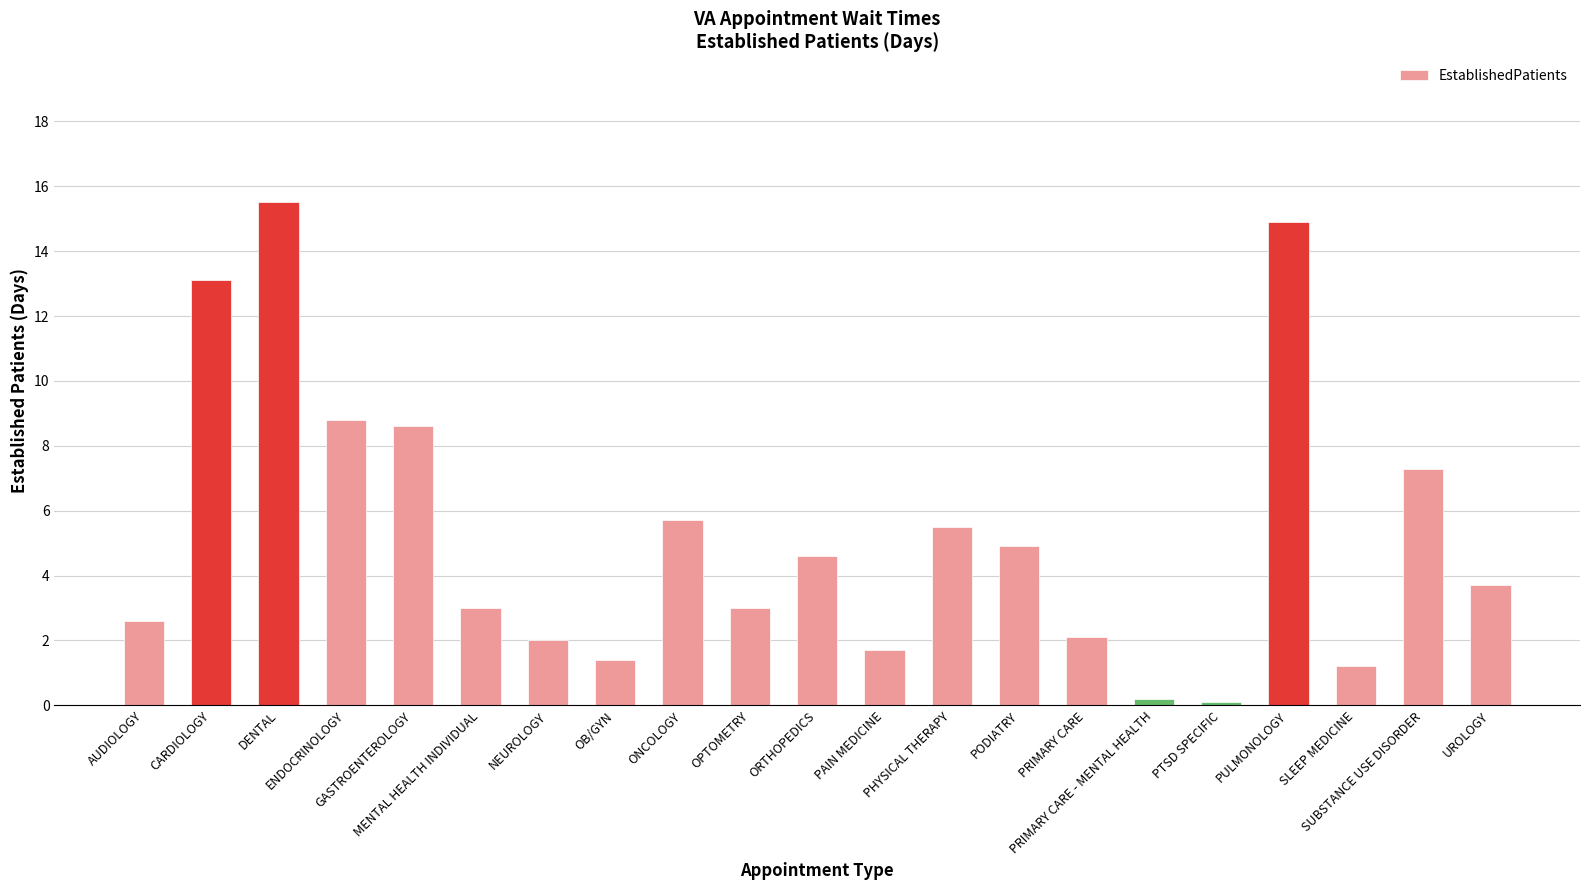

Count the number of data series in this chart.

1